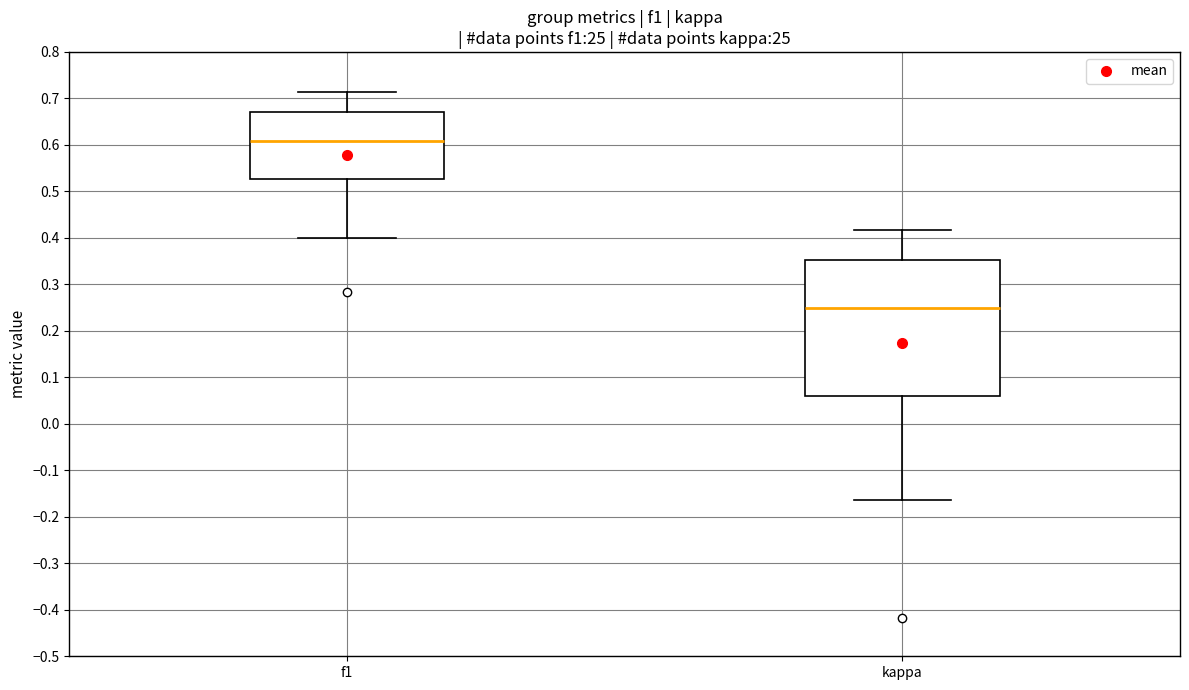

Comparing the boxes themselves (not the whiskers), which one is the tallest?

kappa